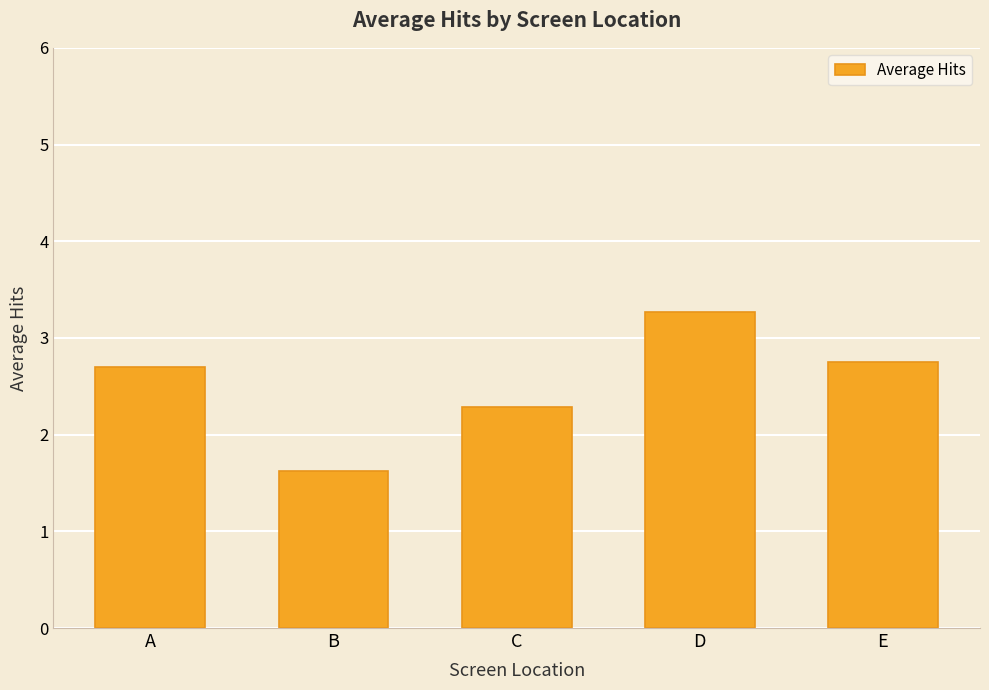

Are the bars grouped side by side (vs. stacked)?

No